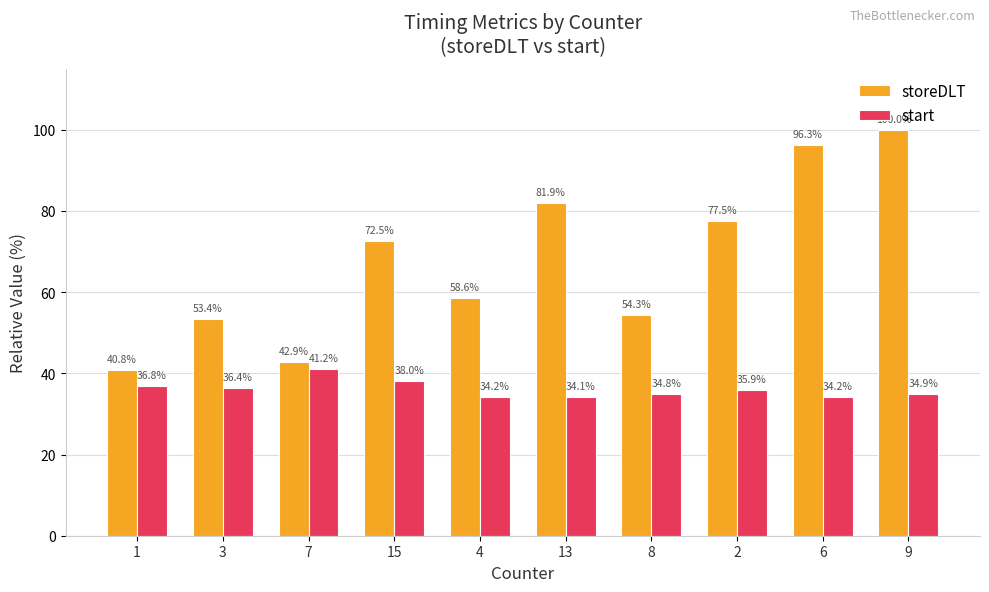

Between 13 and 6, which series saw the biggest shift?

storeDLT